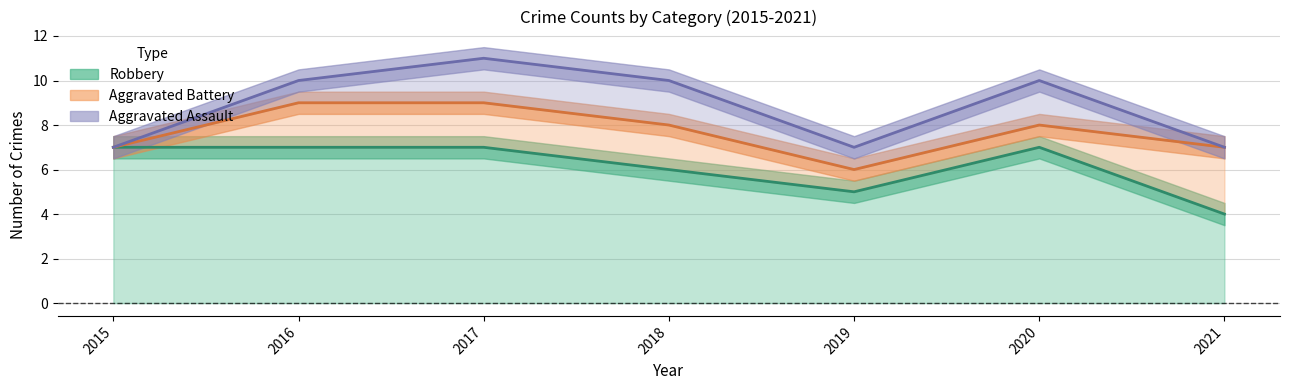

The value of Aggravated Battery at 2017 is 2. True or false?

True